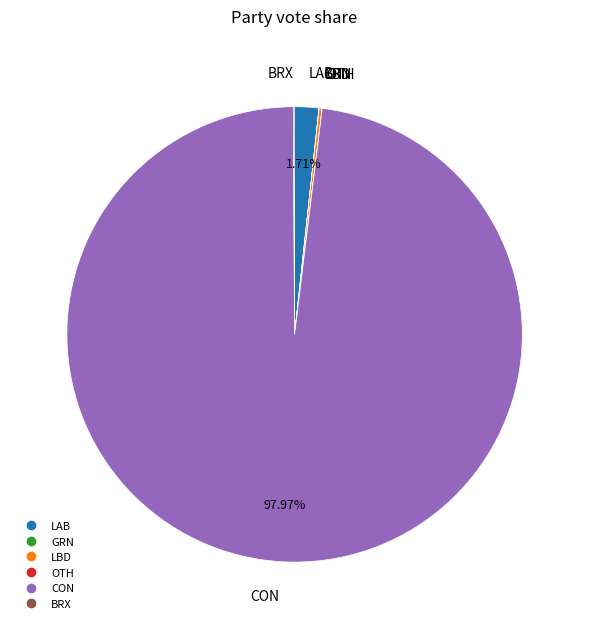

Which slice represents more than half of the pie?

CON